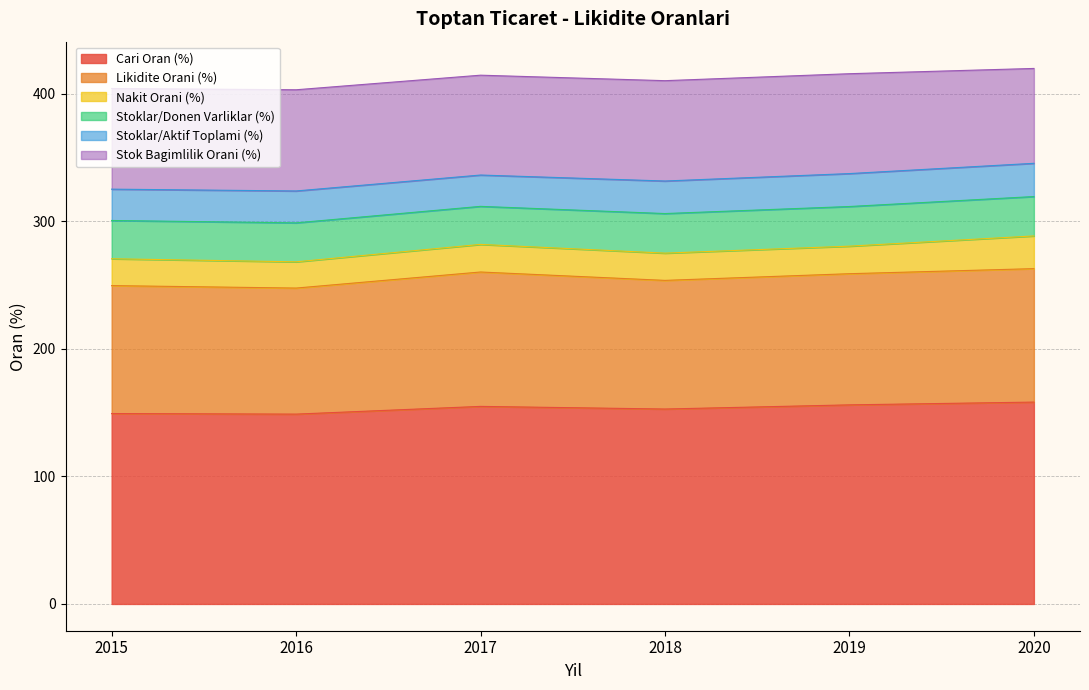

Does the chart have visible grid lines?

Yes